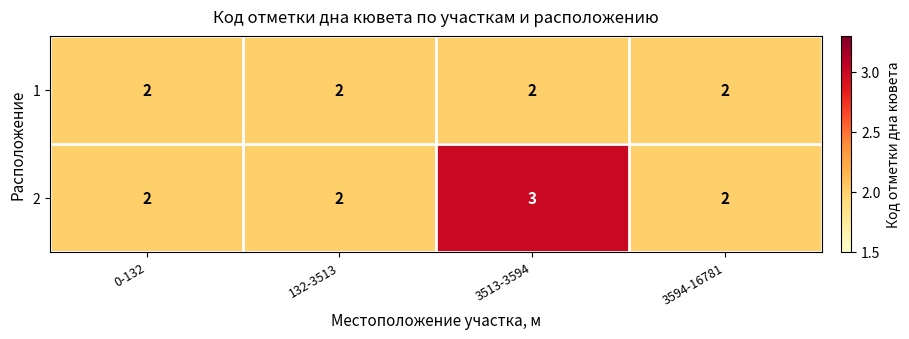

What is the maximum value shown in the chart?

3